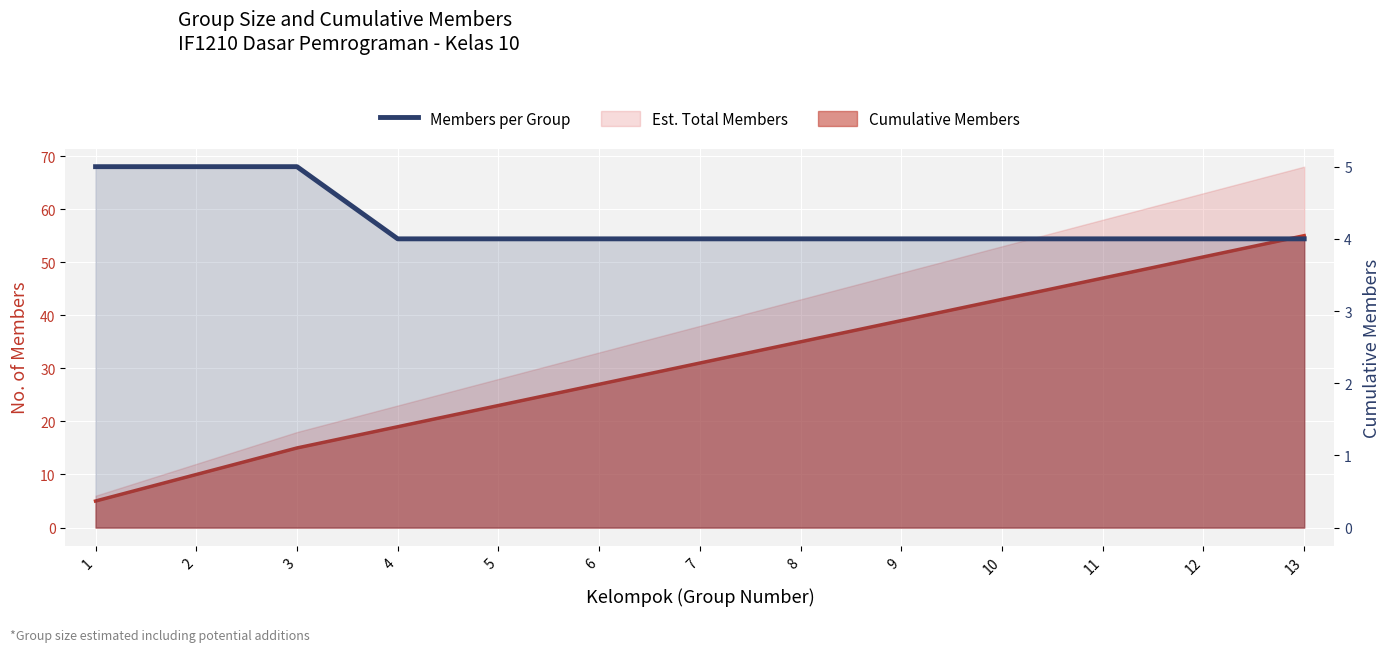

Reading left to right, extract all data points from this chart.

5	5	5	4	4	4	4	4	4	4	4	4	4